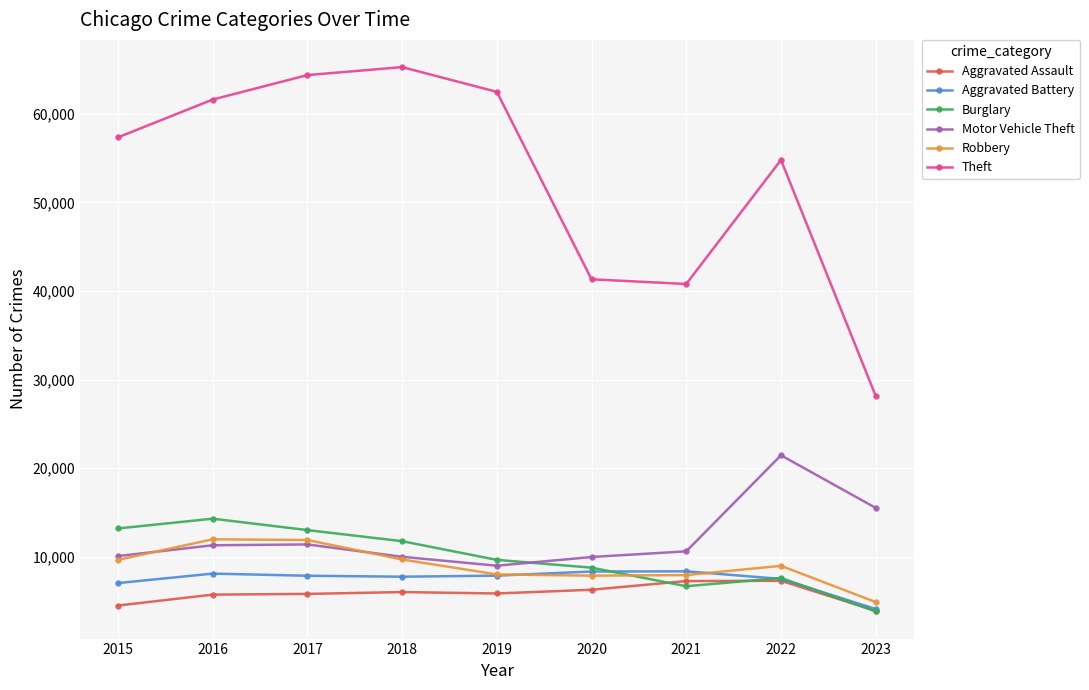

Which series has the largest total across all categories?

Theft